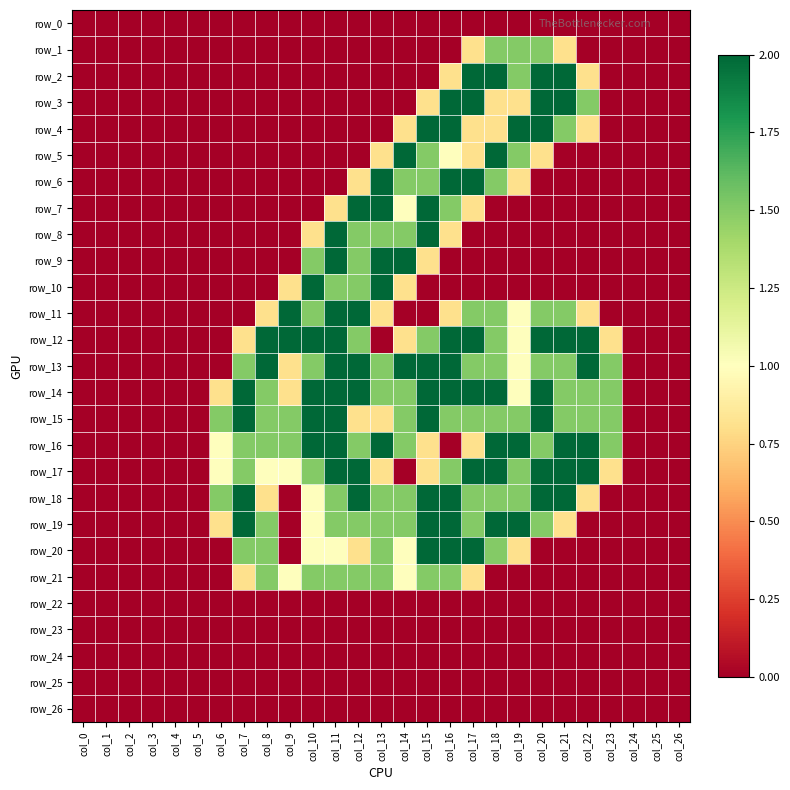

Reading right to left, what are all the values shown in this chart?

row_0: 0.0	0.0	0.0	0.0	0.0	0.0	0.0	0.0	0.0	0.0	0.0	0.0	0.0	0.0	0.0	0.0	0.0	0.0	0.0	0.0	0.0	0.0	0.0	0.0	0.0	0.0	0.0
row_1: 0.0	0.0	0.0	0.0	0.0	0.8	1.5	1.5	1.5	0.8	0.0	0.0	0.0	0.0	0.0	0.0	0.0	0.0	0.0	0.0	0.0	0.0	0.0	0.0	0.0	0.0	0.0
row_2: 0.0	0.0	0.0	0.0	0.8	2.0	2.0	1.5	2.0	2.0	0.8	0.0	0.0	0.0	0.0	0.0	0.0	0.0	0.0	0.0	0.0	0.0	0.0	0.0	0.0	0.0	0.0
row_3: 0.0	0.0	0.0	0.0	1.5	2.0	2.0	0.8	0.8	2.0	2.0	0.8	0.0	0.0	0.0	0.0	0.0	0.0	0.0	0.0	0.0	0.0	0.0	0.0	0.0	0.0	0.0
row_4: 0.0	0.0	0.0	0.0	0.8	1.5	2.0	2.0	0.8	0.8	2.0	2.0	0.8	0.0	0.0	0.0	0.0	0.0	0.0	0.0	0.0	0.0	0.0	0.0	0.0	0.0	0.0
row_5: 0.0	0.0	0.0	0.0	0.0	0.0	0.8	1.5	2.0	0.8	1.0	1.5	2.0	0.8	0.0	0.0	0.0	0.0	0.0	0.0	0.0	0.0	0.0	0.0	0.0	0.0	0.0
row_6: 0.0	0.0	0.0	0.0	0.0	0.0	0.0	0.8	1.5	2.0	2.0	1.5	1.5	2.0	0.8	0.0	0.0	0.0	0.0	0.0	0.0	0.0	0.0	0.0	0.0	0.0	0.0
row_7: 0.0	0.0	0.0	0.0	0.0	0.0	0.0	0.0	0.0	0.8	1.5	2.0	1.0	2.0	2.0	0.8	0.0	0.0	0.0	0.0	0.0	0.0	0.0	0.0	0.0	0.0	0.0
row_8: 0.0	0.0	0.0	0.0	0.0	0.0	0.0	0.0	0.0	0.0	0.8	2.0	1.5	1.5	1.5	2.0	0.8	0.0	0.0	0.0	0.0	0.0	0.0	0.0	0.0	0.0	0.0
row_9: 0.0	0.0	0.0	0.0	0.0	0.0	0.0	0.0	0.0	0.0	0.0	0.8	2.0	2.0	1.5	2.0	1.5	0.0	0.0	0.0	0.0	0.0	0.0	0.0	0.0	0.0	0.0
row_10: 0.0	0.0	0.0	0.0	0.0	0.0	0.0	0.0	0.0	0.0	0.0	0.0	0.8	2.0	1.5	1.5	2.0	0.8	0.0	0.0	0.0	0.0	0.0	0.0	0.0	0.0	0.0
row_11: 0.0	0.0	0.0	0.0	0.8	1.5	1.5	1.0	1.5	1.5	0.8	0.0	0.0	0.8	2.0	2.0	1.5	2.0	0.8	0.0	0.0	0.0	0.0	0.0	0.0	0.0	0.0
row_12: 0.0	0.0	0.0	0.8	2.0	2.0	2.0	1.0	1.5	2.0	2.0	1.5	0.8	0.0	1.5	2.0	2.0	2.0	2.0	0.8	0.0	0.0	0.0	0.0	0.0	0.0	0.0
row_13: 0.0	0.0	0.0	1.5	2.0	1.5	1.5	1.0	1.5	1.5	2.0	2.0	2.0	1.5	2.0	2.0	1.5	0.8	2.0	1.5	0.0	0.0	0.0	0.0	0.0	0.0	0.0
row_14: 0.0	0.0	0.0	1.5	1.5	1.5	2.0	1.0	2.0	2.0	2.0	2.0	1.5	1.5	2.0	2.0	2.0	0.8	1.5	2.0	0.8	0.0	0.0	0.0	0.0	0.0	0.0
row_15: 0.0	0.0	0.0	1.5	1.5	1.5	2.0	1.5	1.5	1.5	1.5	2.0	1.5	0.8	0.8	2.0	2.0	1.5	1.5	2.0	1.5	0.0	0.0	0.0	0.0	0.0	0.0
row_16: 0.0	0.0	0.0	1.5	2.0	2.0	1.5	2.0	2.0	0.8	0.0	0.8	1.5	2.0	1.5	2.0	2.0	1.5	1.5	1.5	1.0	0.0	0.0	0.0	0.0	0.0	0.0
row_17: 0.0	0.0	0.0	0.8	2.0	2.0	2.0	1.5	2.0	2.0	1.5	0.8	0.0	0.8	2.0	2.0	1.5	1.0	1.0	1.5	1.0	0.0	0.0	0.0	0.0	0.0	0.0
row_18: 0.0	0.0	0.0	0.0	0.8	2.0	2.0	1.5	1.5	1.5	2.0	2.0	1.5	1.5	2.0	1.5	1.0	0.0	0.8	2.0	1.5	0.0	0.0	0.0	0.0	0.0	0.0
row_19: 0.0	0.0	0.0	0.0	0.0	0.8	1.5	2.0	2.0	1.5	2.0	2.0	1.5	1.5	1.5	1.5	1.0	0.0	1.5	2.0	0.8	0.0	0.0	0.0	0.0	0.0	0.0
row_20: 0.0	0.0	0.0	0.0	0.0	0.0	0.0	0.8	1.5	2.0	2.0	2.0	1.0	1.5	0.8	1.0	1.0	0.0	1.5	1.5	0.0	0.0	0.0	0.0	0.0	0.0	0.0
row_21: 0.0	0.0	0.0	0.0	0.0	0.0	0.0	0.0	0.0	0.8	1.5	1.5	1.0	1.5	1.5	1.5	1.5	1.0	1.5	0.8	0.0	0.0	0.0	0.0	0.0	0.0	0.0
row_22: 0.0	0.0	0.0	0.0	0.0	0.0	0.0	0.0	0.0	0.0	0.0	0.0	0.0	0.0	0.0	0.0	0.0	0.0	0.0	0.0	0.0	0.0	0.0	0.0	0.0	0.0	0.0
row_23: 0.0	0.0	0.0	0.0	0.0	0.0	0.0	0.0	0.0	0.0	0.0	0.0	0.0	0.0	0.0	0.0	0.0	0.0	0.0	0.0	0.0	0.0	0.0	0.0	0.0	0.0	0.0
row_24: 0.0	0.0	0.0	0.0	0.0	0.0	0.0	0.0	0.0	0.0	0.0	0.0	0.0	0.0	0.0	0.0	0.0	0.0	0.0	0.0	0.0	0.0	0.0	0.0	0.0	0.0	0.0
row_25: 0.0	0.0	0.0	0.0	0.0	0.0	0.0	0.0	0.0	0.0	0.0	0.0	0.0	0.0	0.0	0.0	0.0	0.0	0.0	0.0	0.0	0.0	0.0	0.0	0.0	0.0	0.0
row_26: 0.0	0.0	0.0	0.0	0.0	0.0	0.0	0.0	0.0	0.0	0.0	0.0	0.0	0.0	0.0	0.0	0.0	0.0	0.0	0.0	0.0	0.0	0.0	0.0	0.0	0.0	0.0